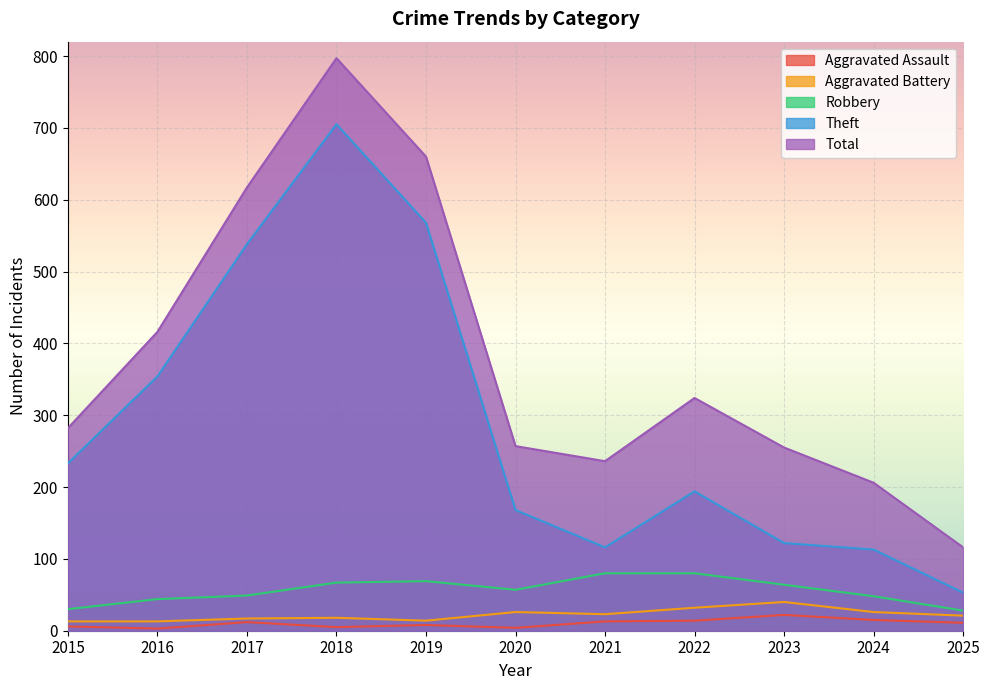

How many values in the Robbery series are below 57?

5